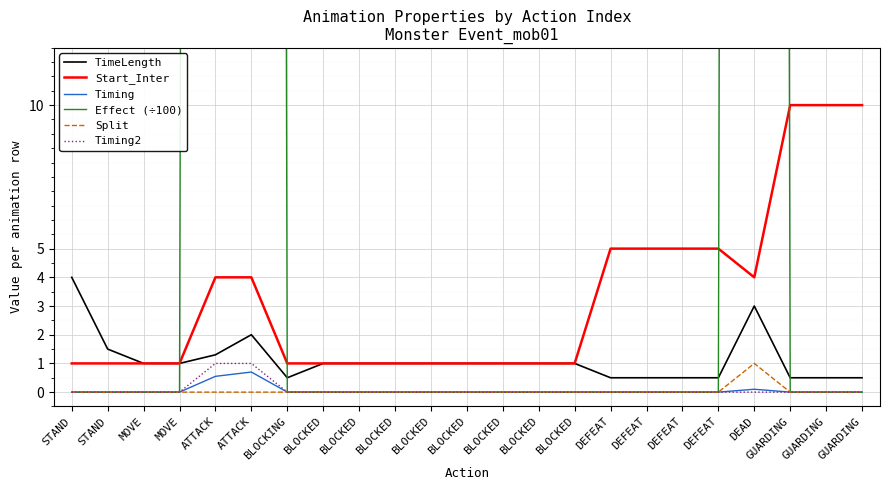

How many values in the TimeLength series are below 1?

8